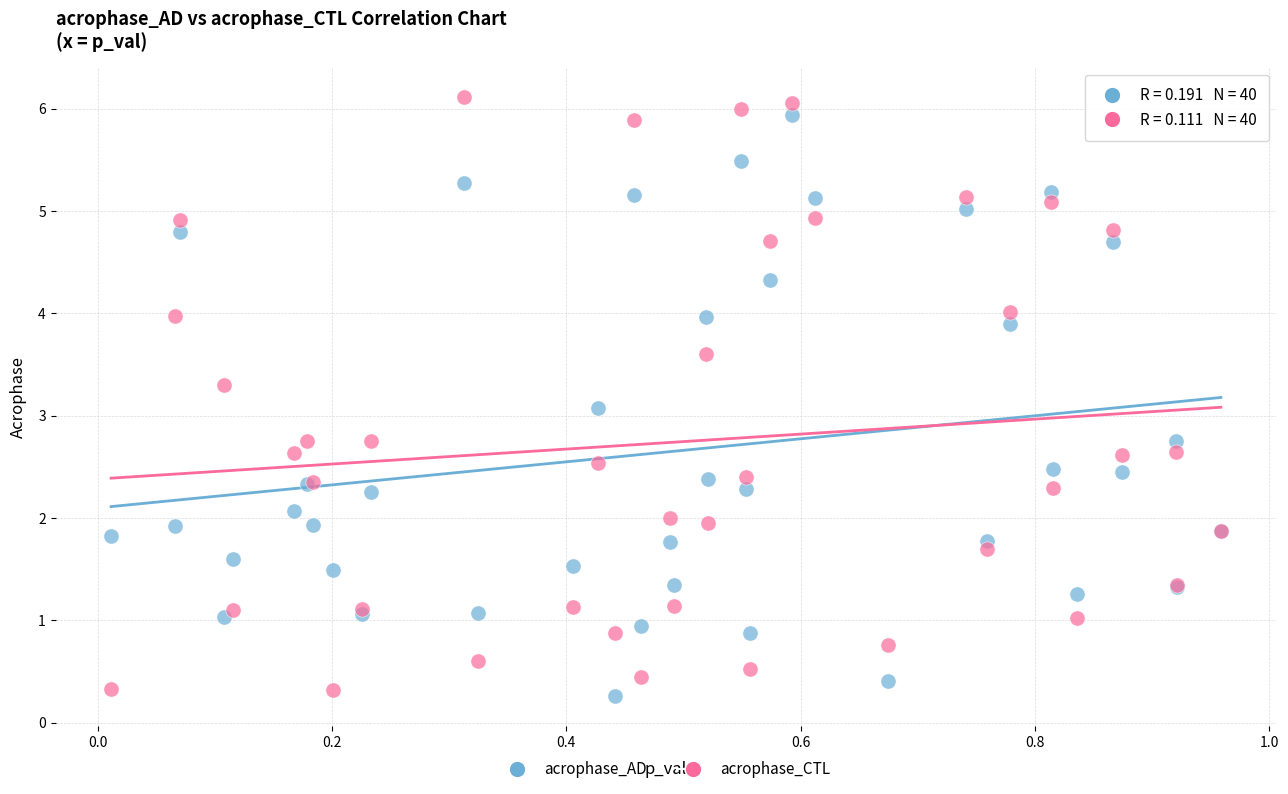

What is the X range (max minus min) for the scatter plot?

0.9